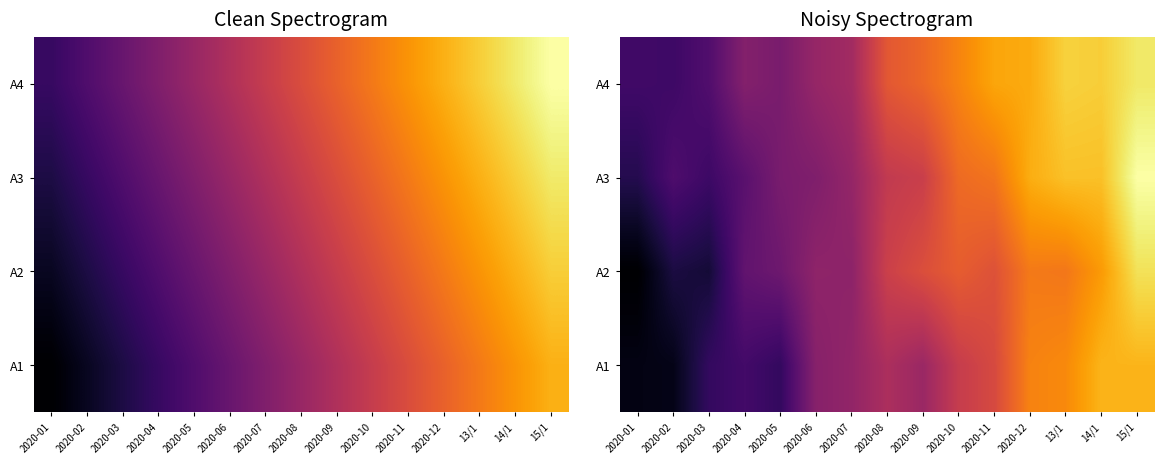

Which category has the highest value in the A4 series?

15/1